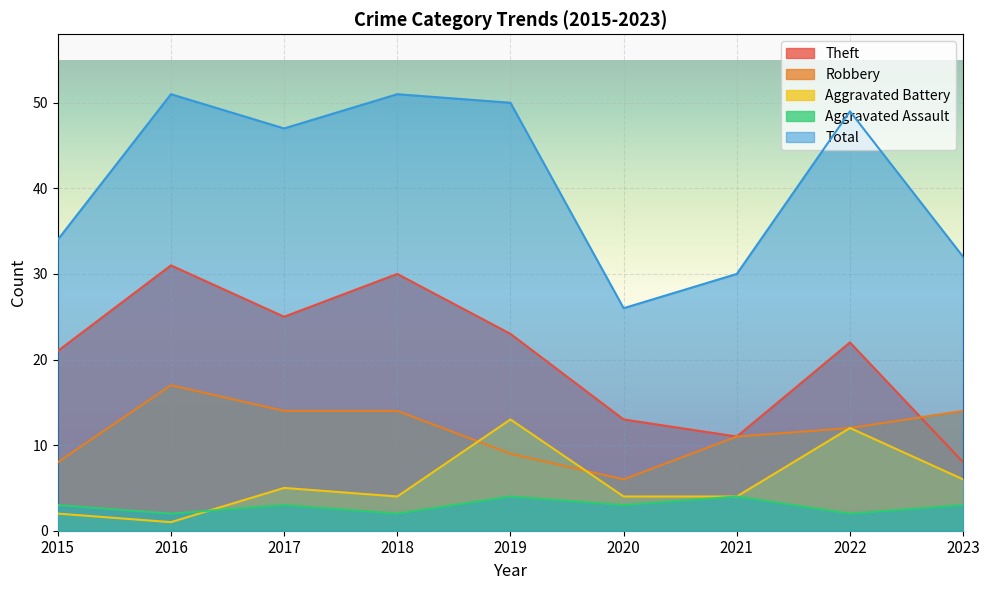

What is the sum of all Total values?

370